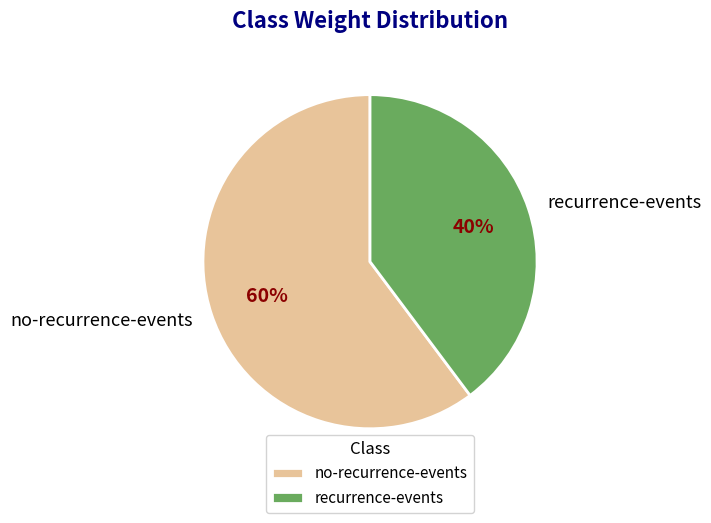

Is the sum of recurrence-events and no-recurrence-events greater than half?

Yes